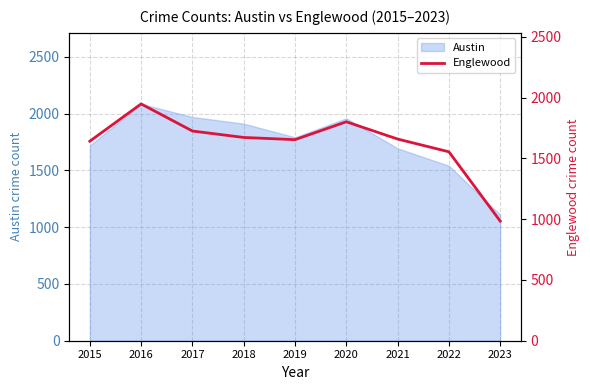

Does the chart display data point markers on the line(s)?

No